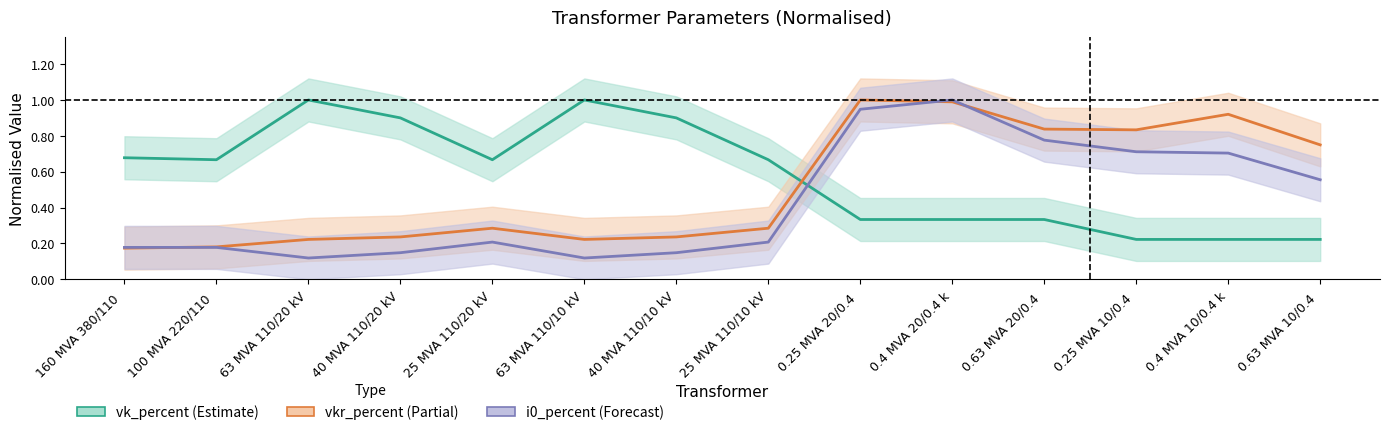

What position from the right is 0.63 MVA 10/0.4 ?

1